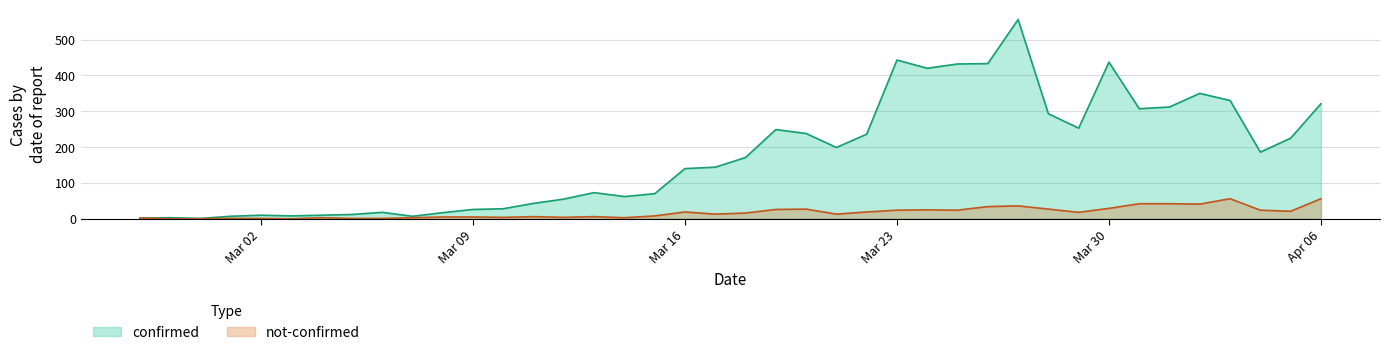

At which label does not-confirmed first exceed 16?

Mar 16